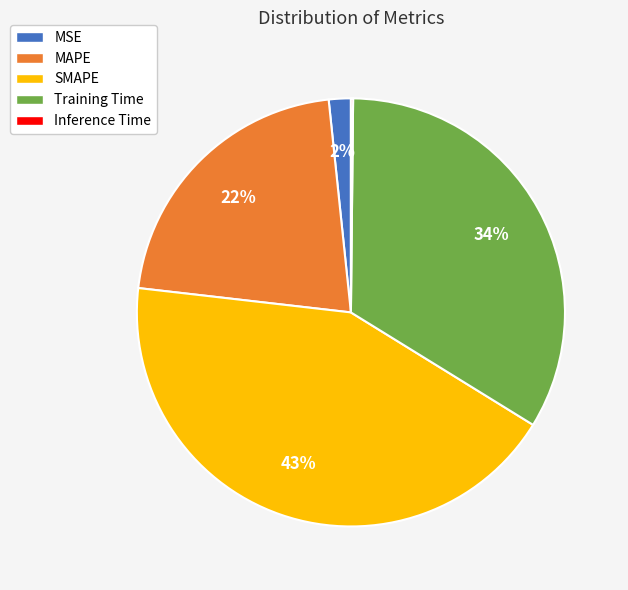

True or false: SMAPE accounts for 38% of the total.

False